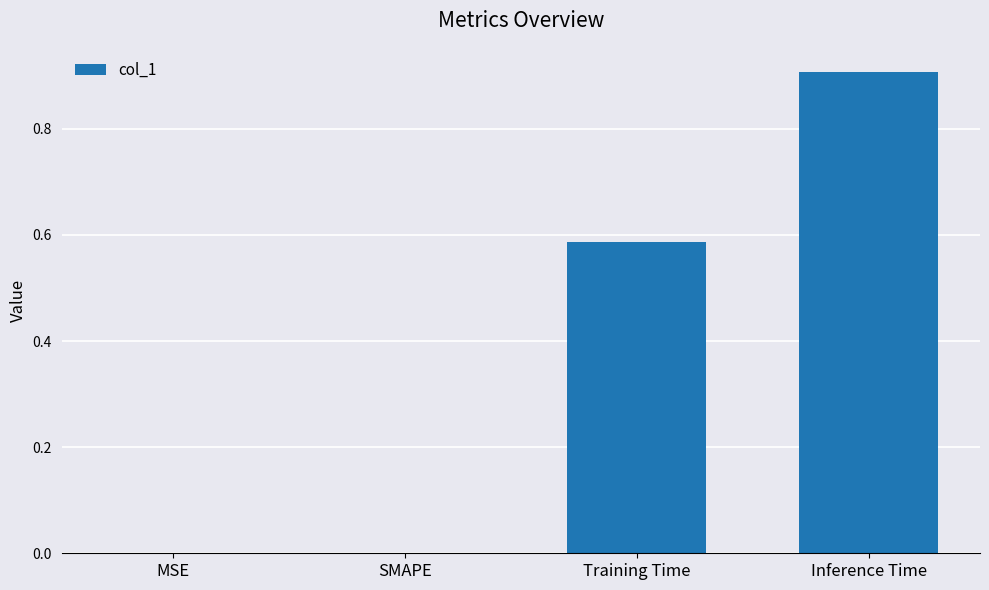

What is the sum of all values?

1.5